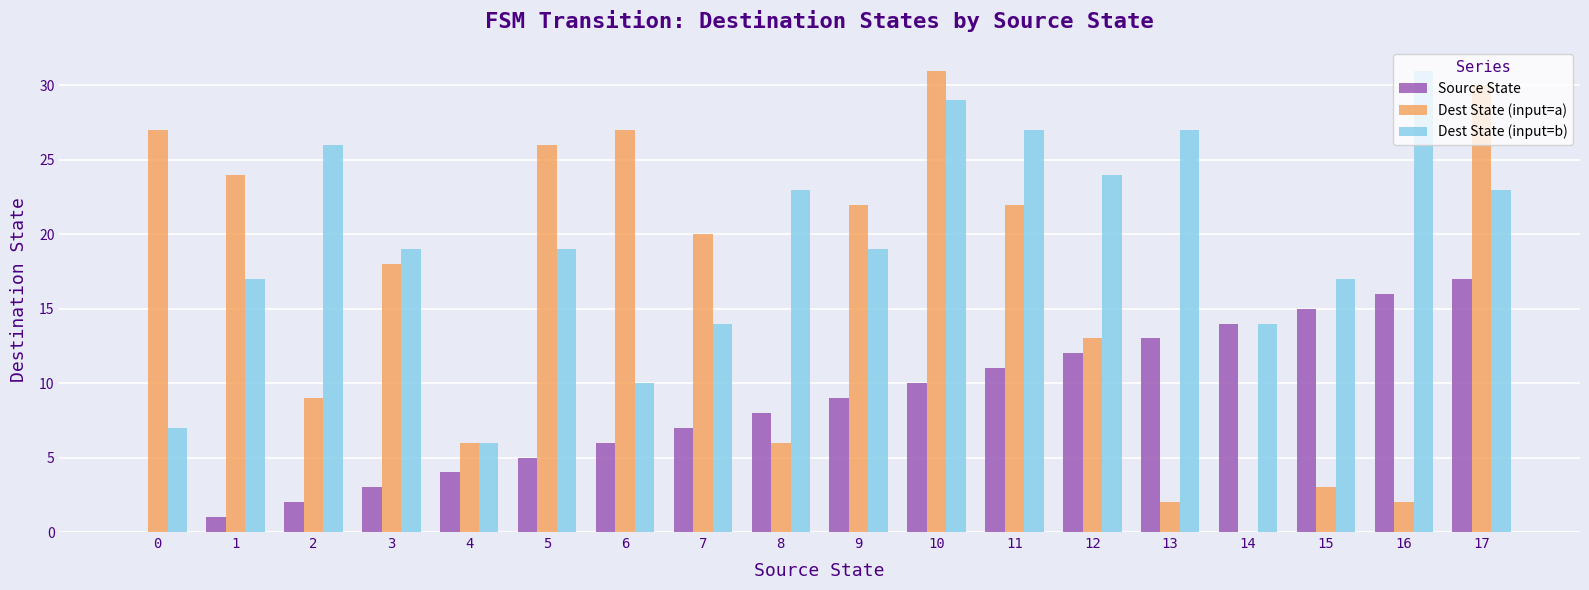

Which series changed the most between 6 and 11?

Dest State (input=b)